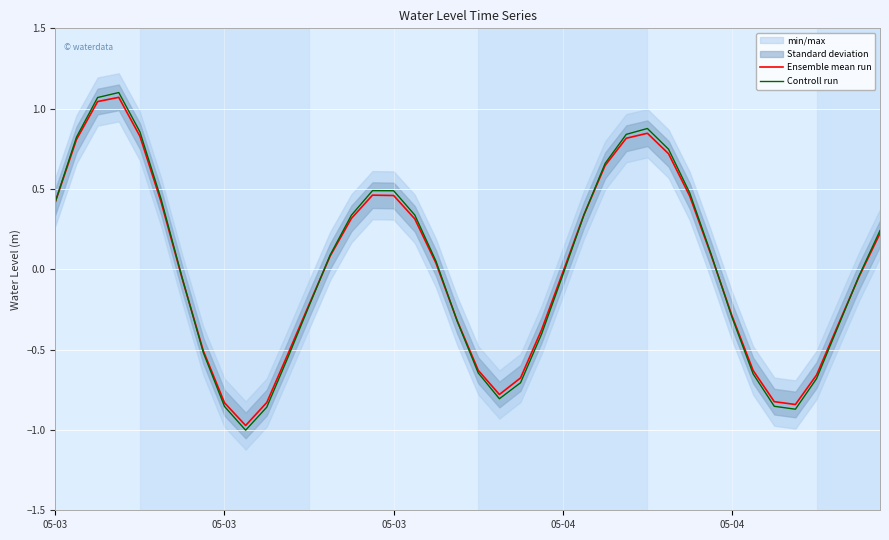

Which series has the widest spread of values?

Controll run